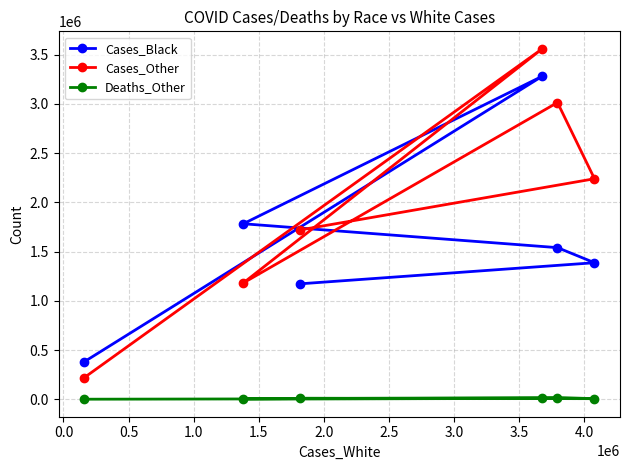

Rank the series by their average value, from highest to lowest.

Cases_Other, Cases_Black, Deaths_Other